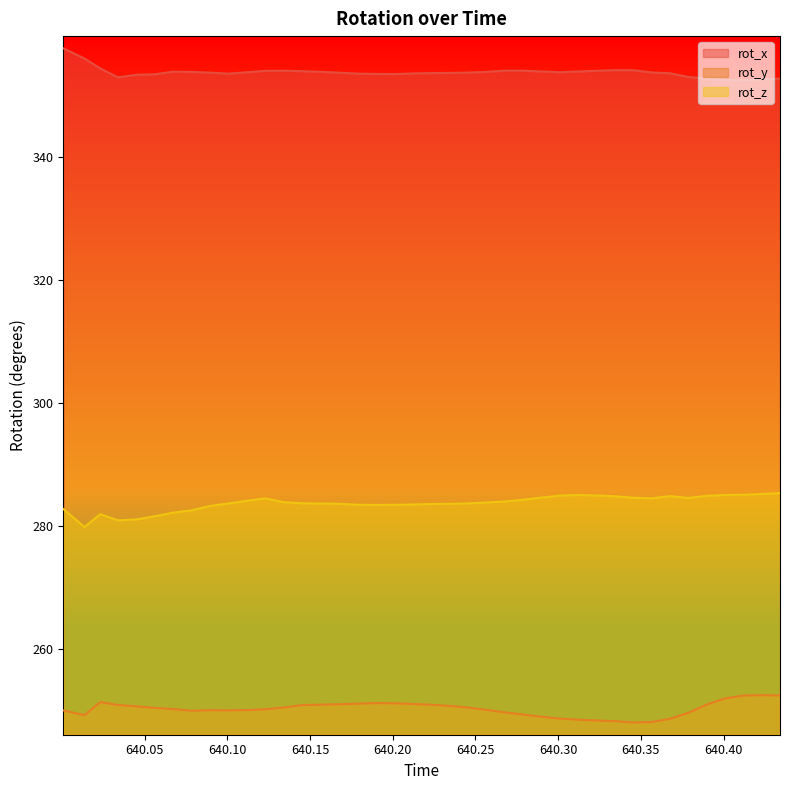

What is the spread (max minus min) of values at 640.2345?

103.0